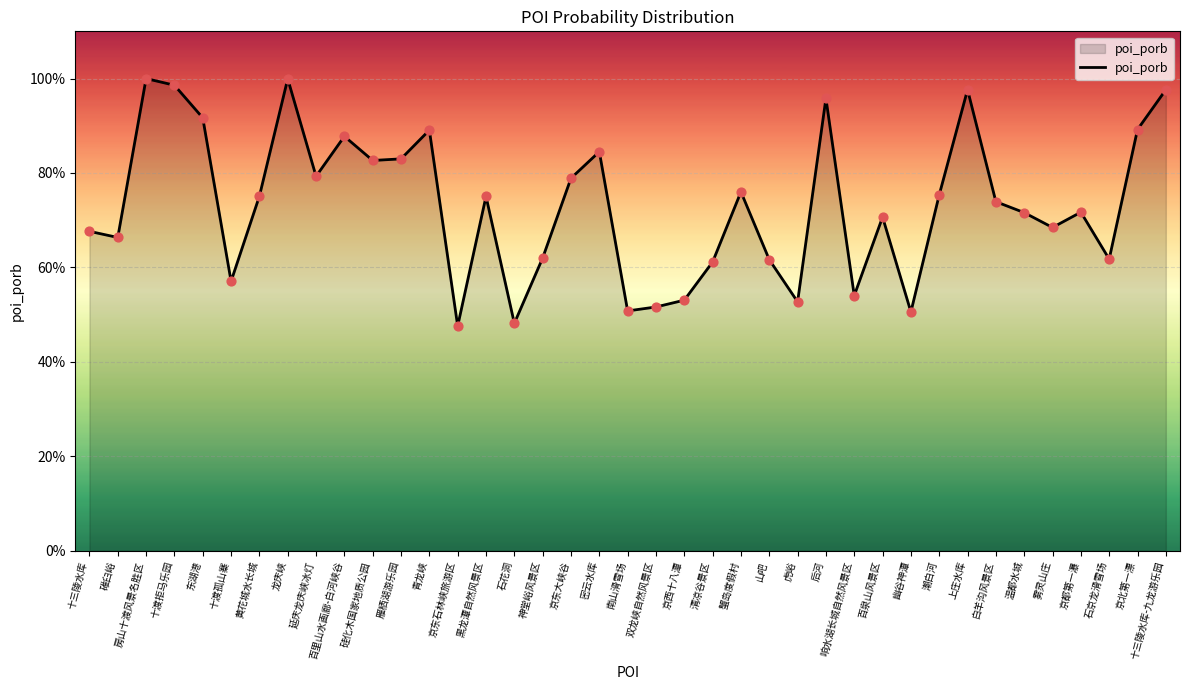

Which has a higher value, 黄花城水长城 or 京都第一瀑?

黄花城水长城